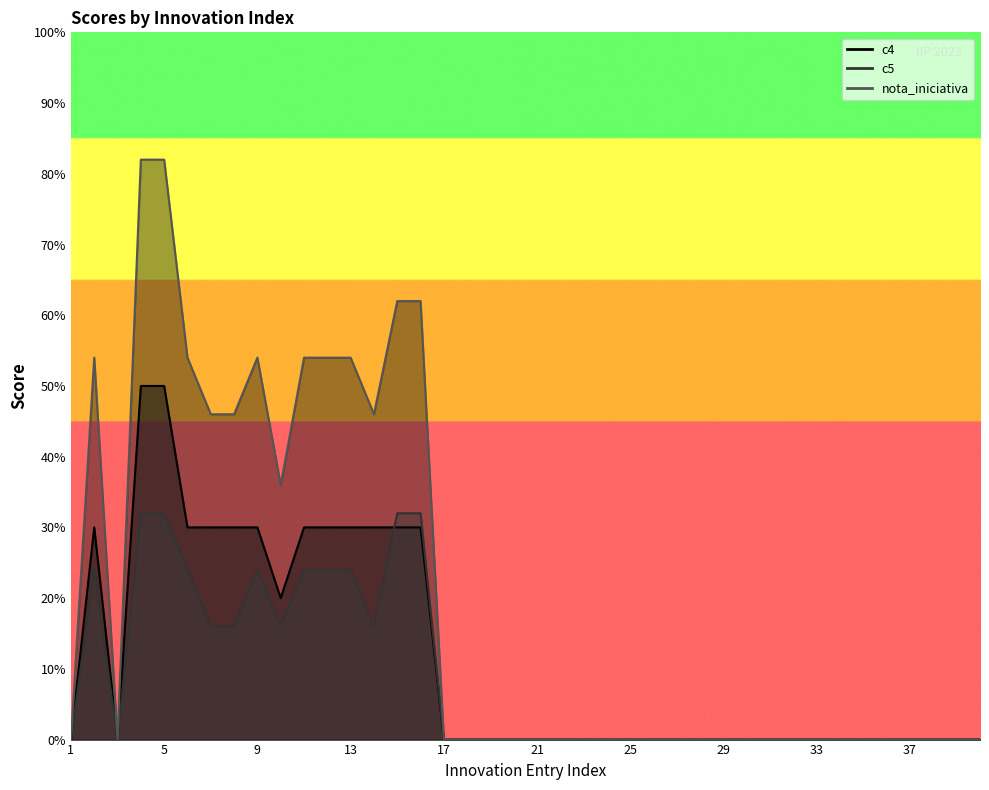

Which series has the largest range (max minus min)?

nota_iniciativa